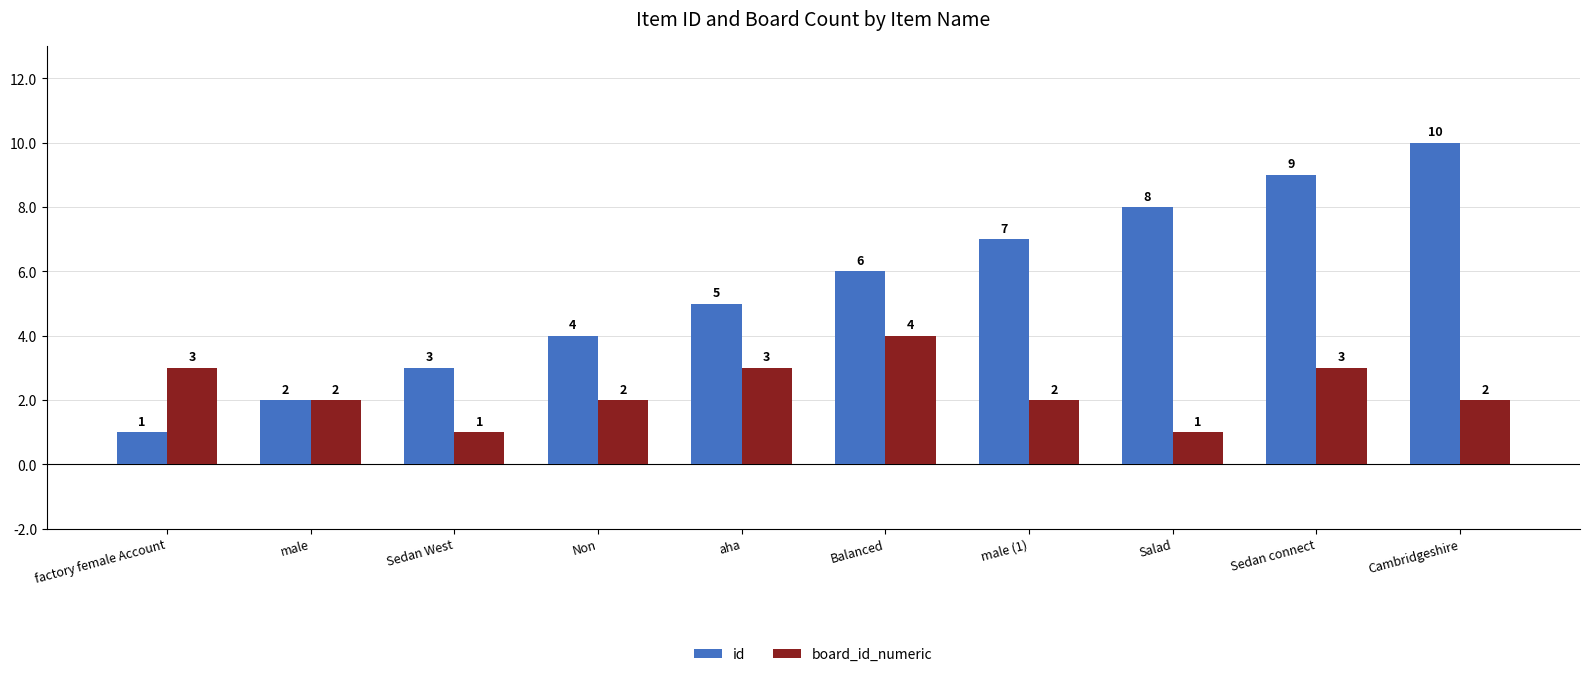

Which series has the largest total across all categories?

id